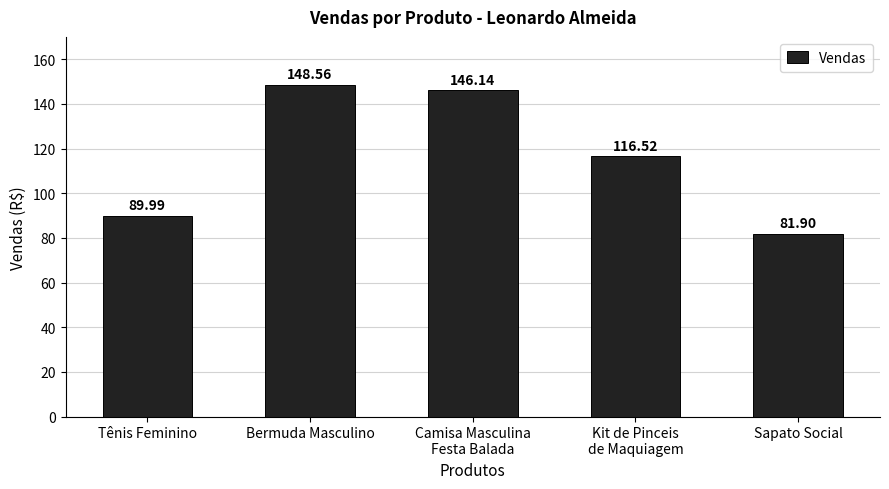

What is the value of the 4th bar from the left?

116.5